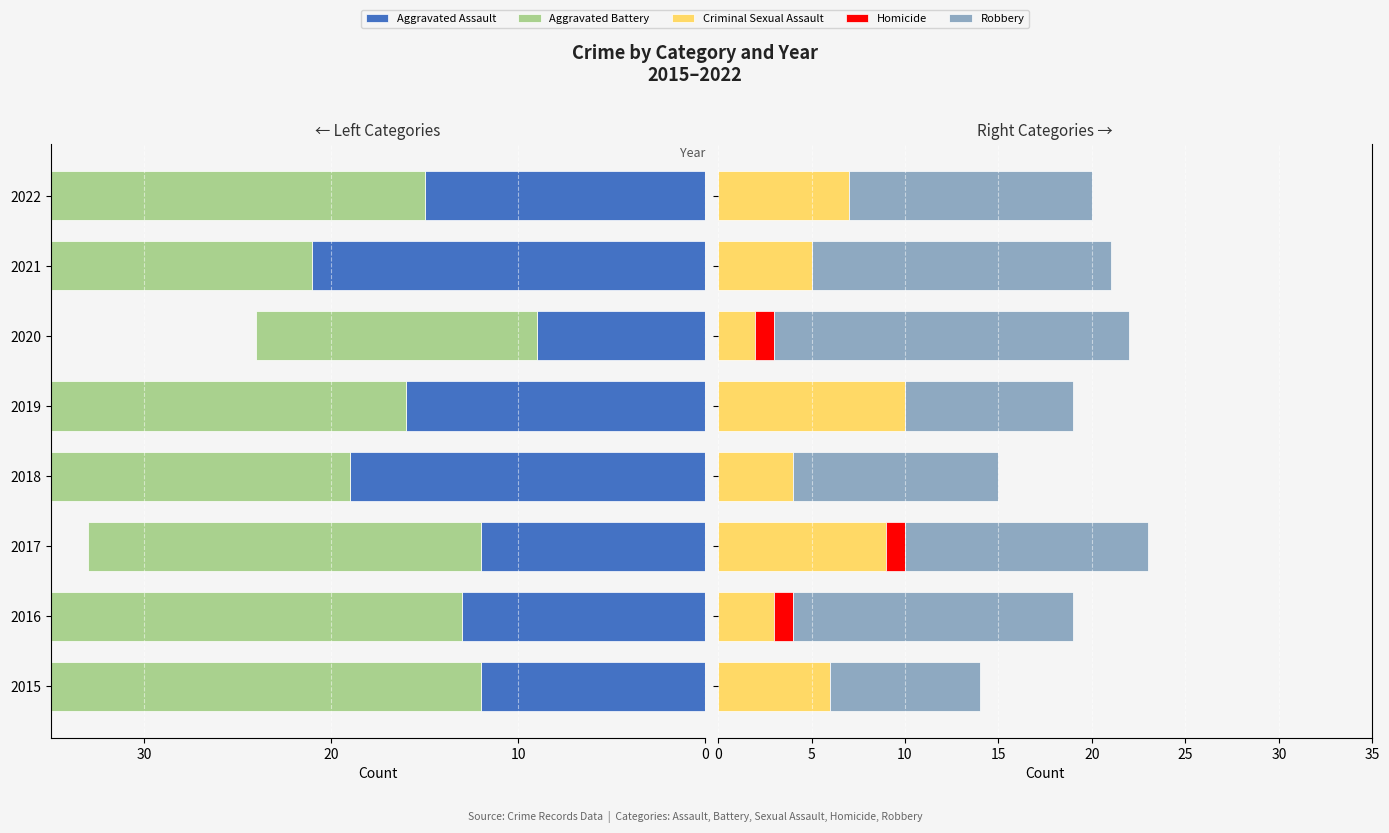

How many distinct data groups are displayed?

5